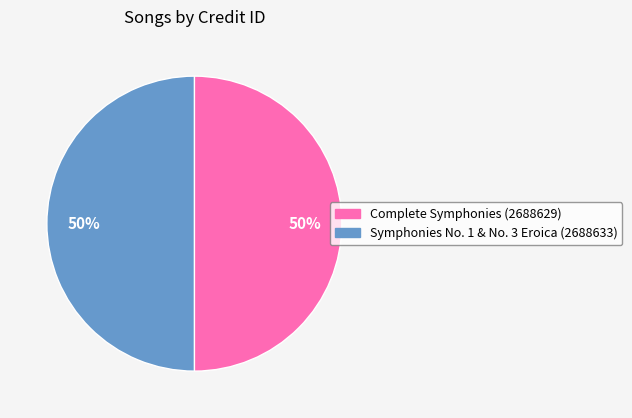

To the nearest percent, what percentage of the pie is Symphonies No. 1 & No. 3 Eroica (2688633)?

50%